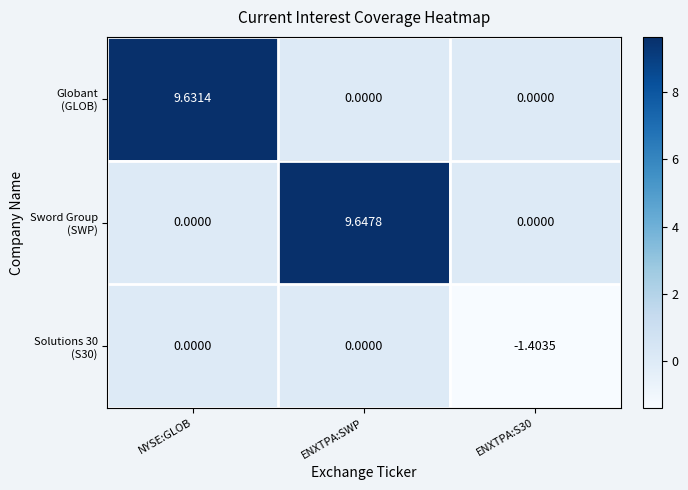

Which label corresponds to the smallest value in the chart?

ENXTPA:S30